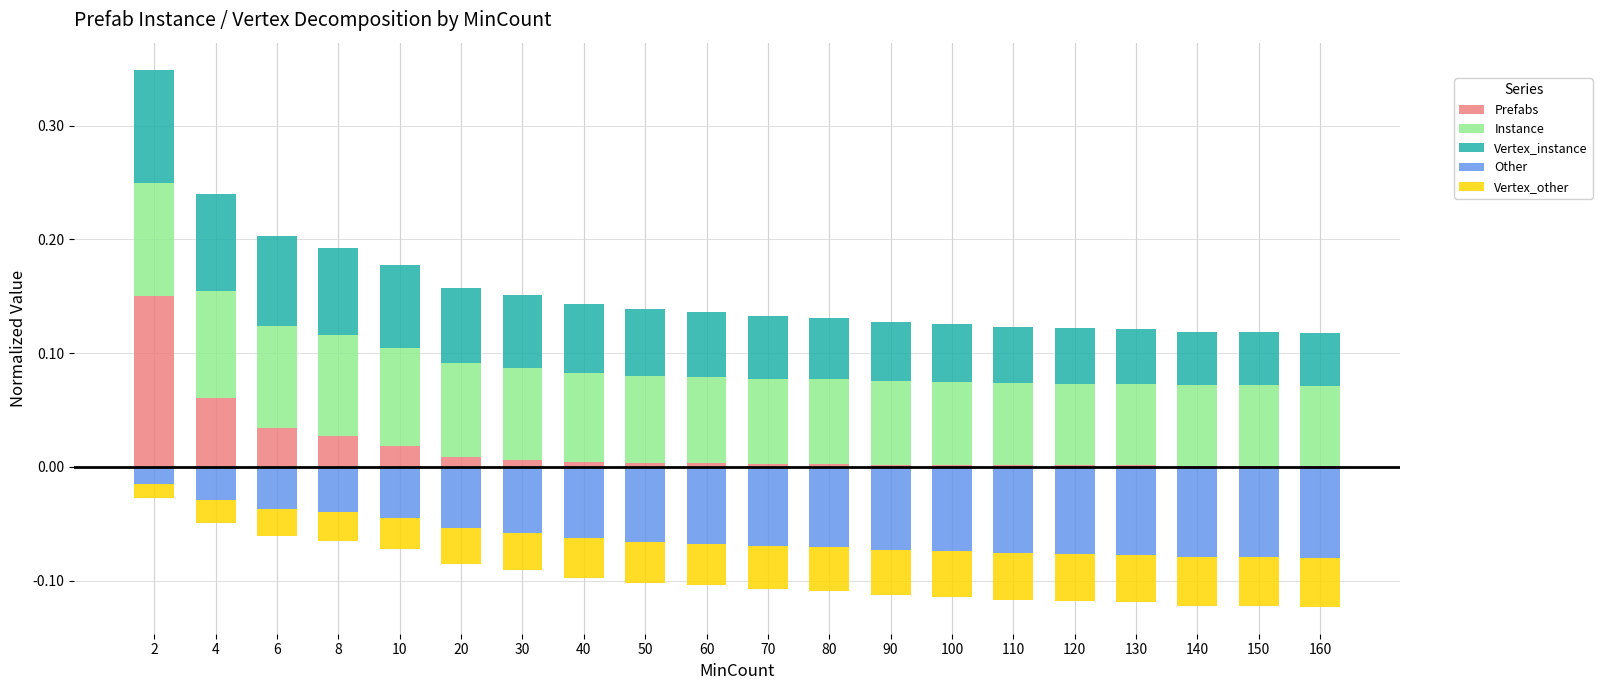

Is it true that Other equals -0.0 at 130?

False